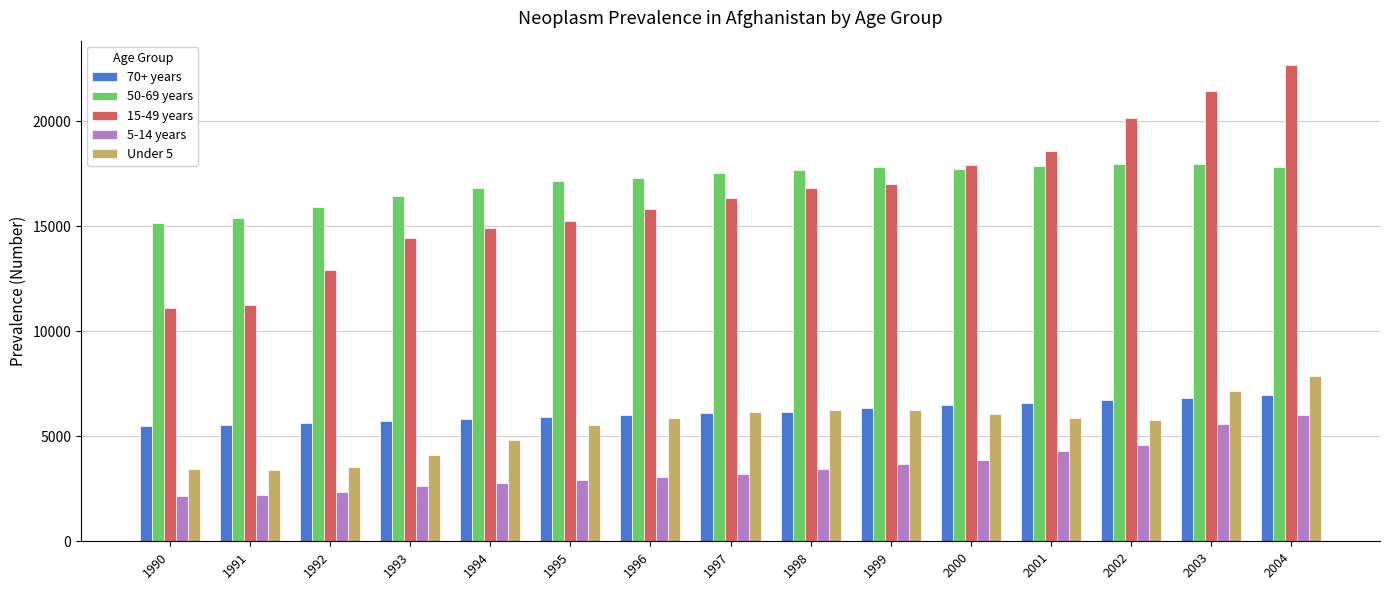

What is the sum of all 50-69 years values?

256630.0